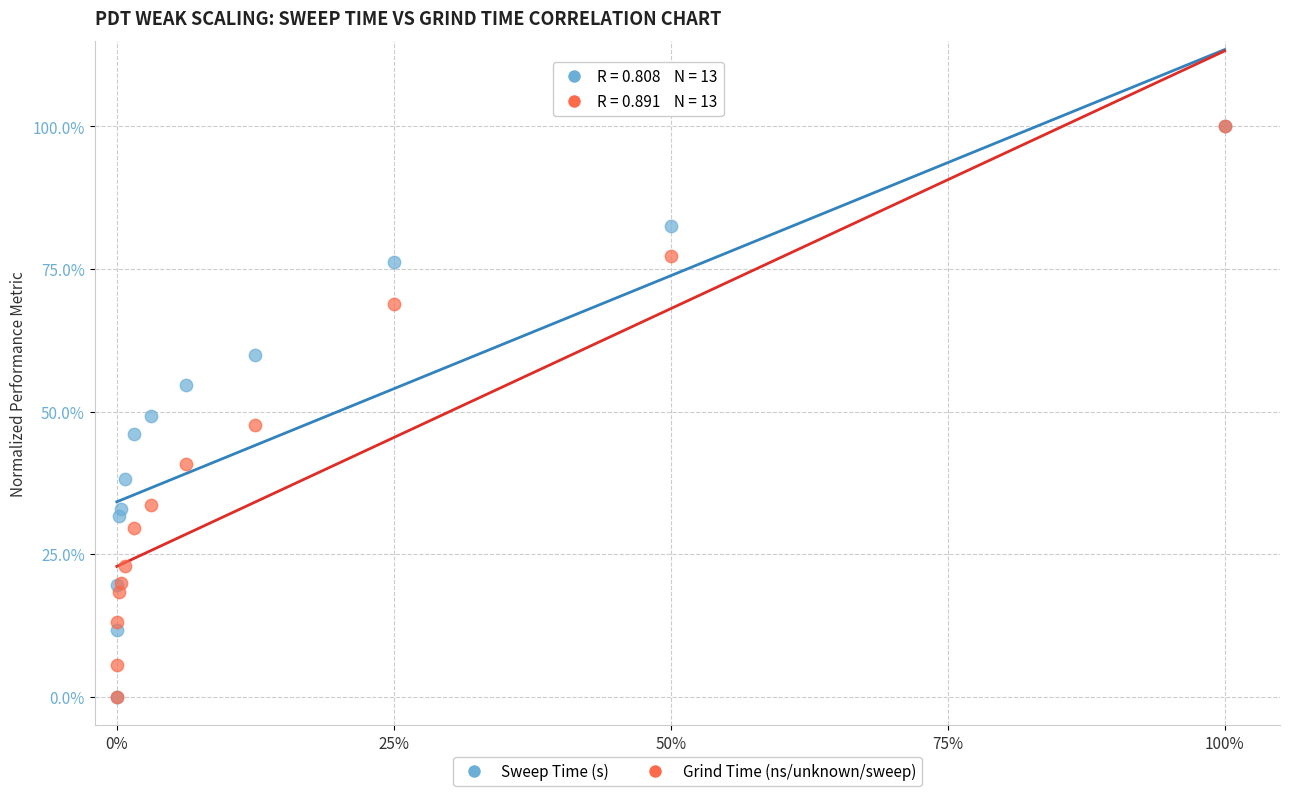

What are all the series names shown in the legend?

Sweep Time (s), Grind Time (ns/unknown/sweep)